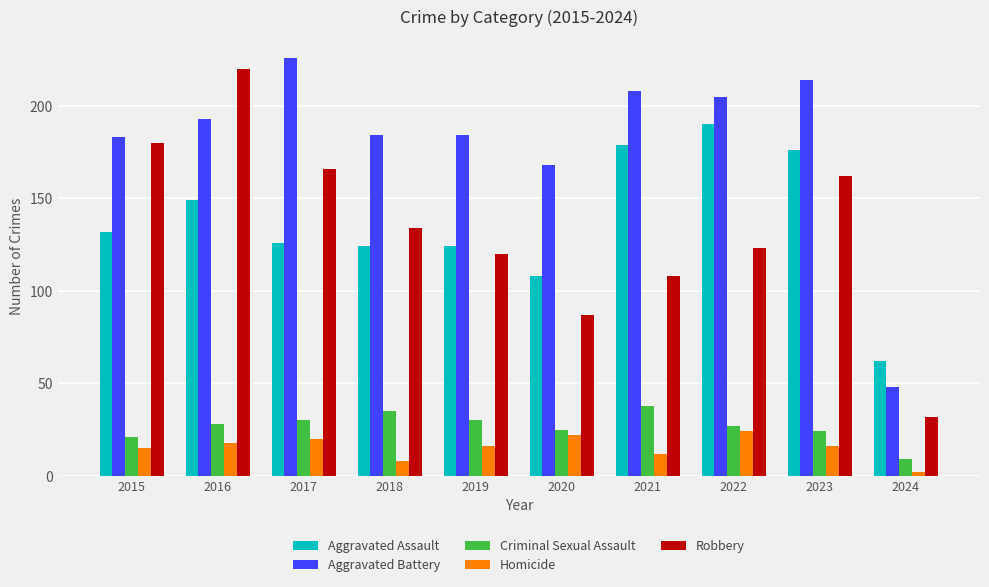

Where does the Robbery series first go above 134?

2015